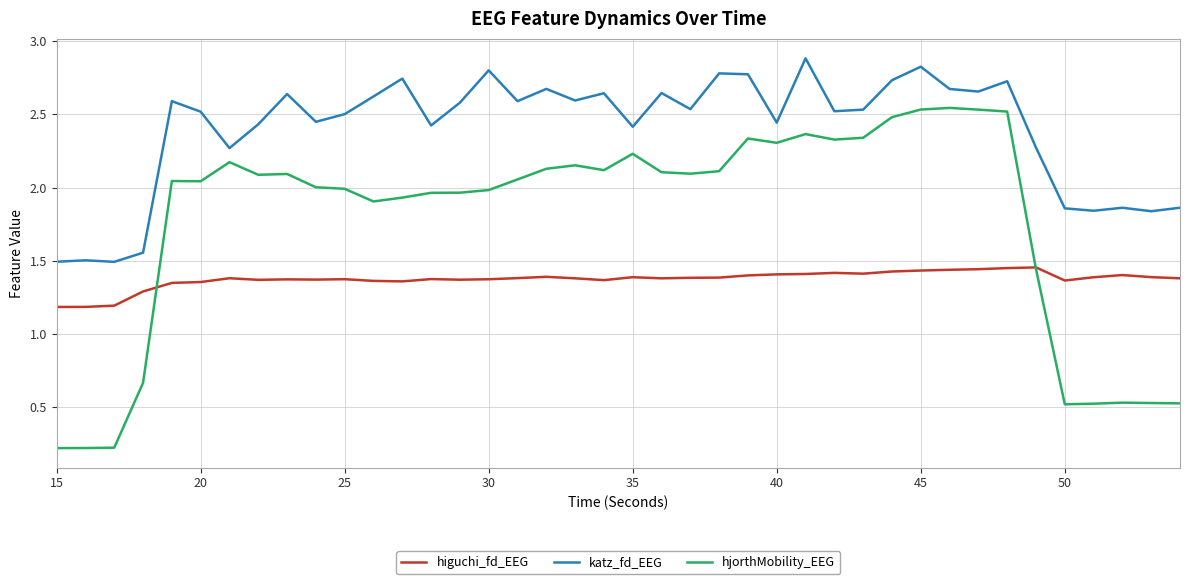

Which series has the largest range (max minus min)?

hjorthMobility_EEG